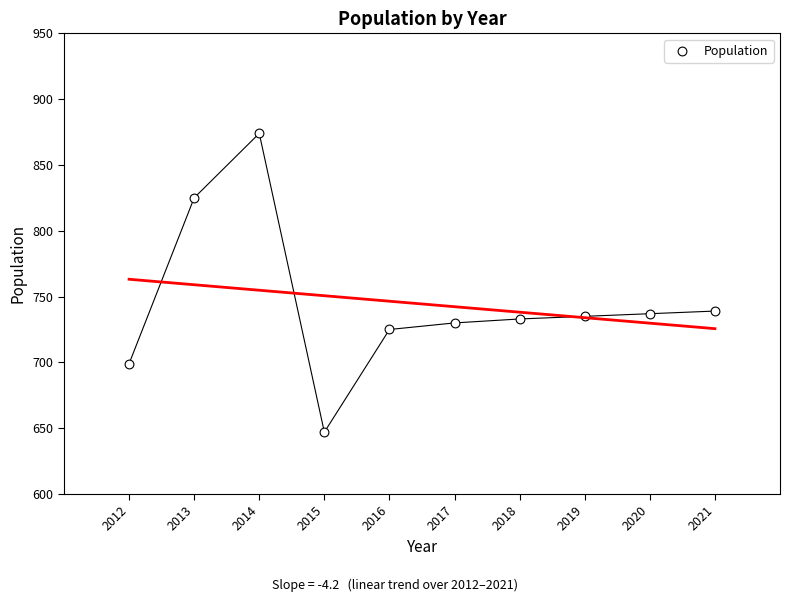

What is the range of X values (max minus min)?

9